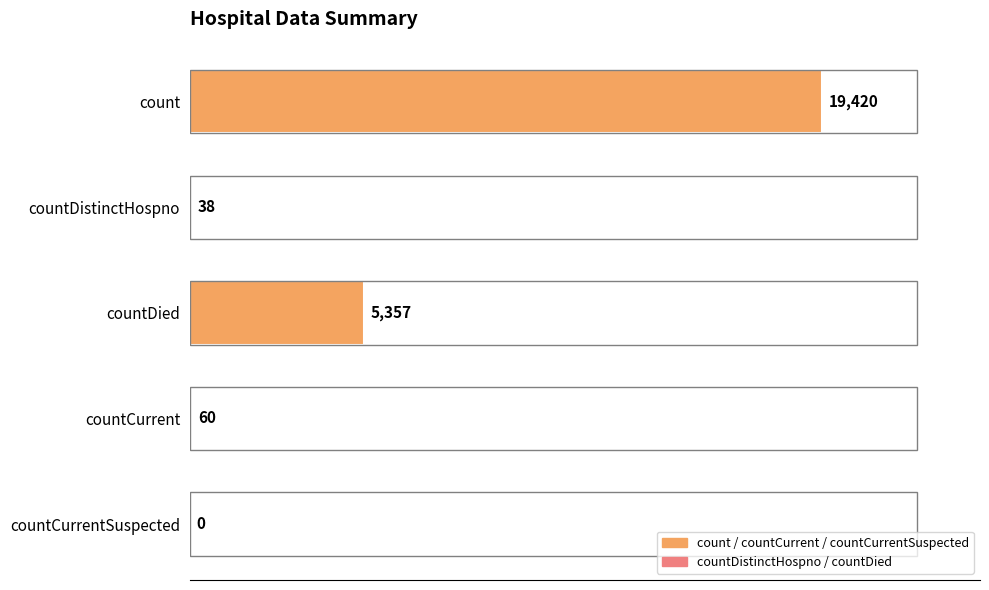

The chart shows a value of 38 at countDistinctHospno. True or false?

True